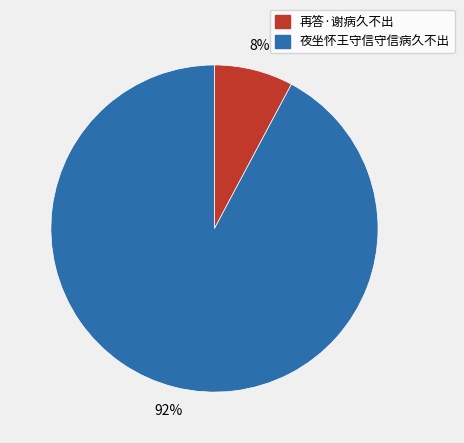

To the nearest percent, what is the combined percentage of 夜坐怀王守信守信病久不出 and 再答·谢病久不出?

100%